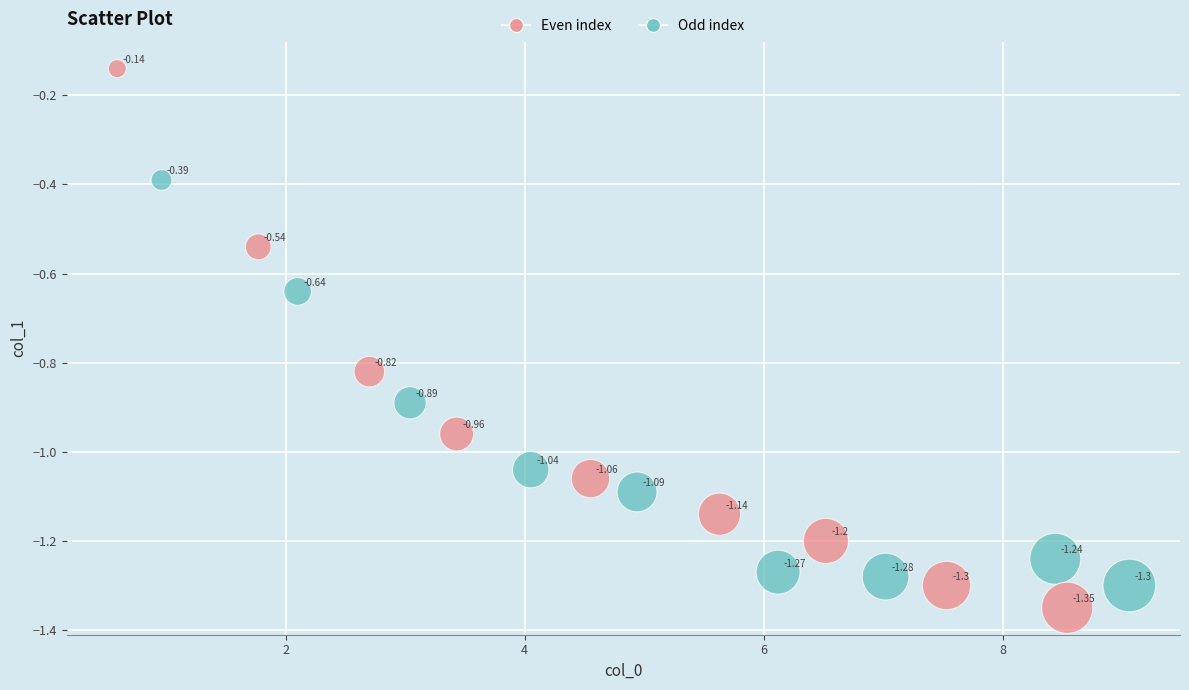

What is the range of X values (max minus min)?

8.5